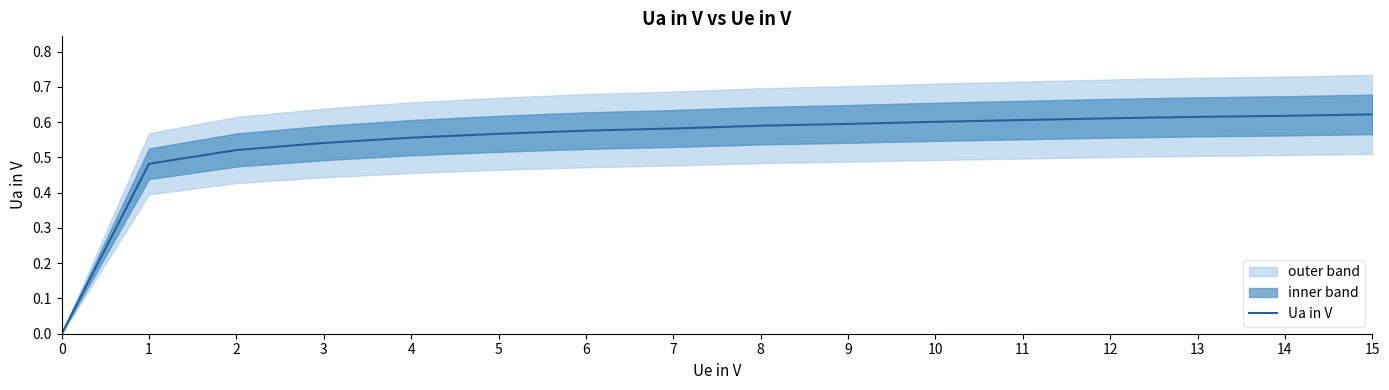

The Ua in V series shows 0.4 at 6. True or false?

False